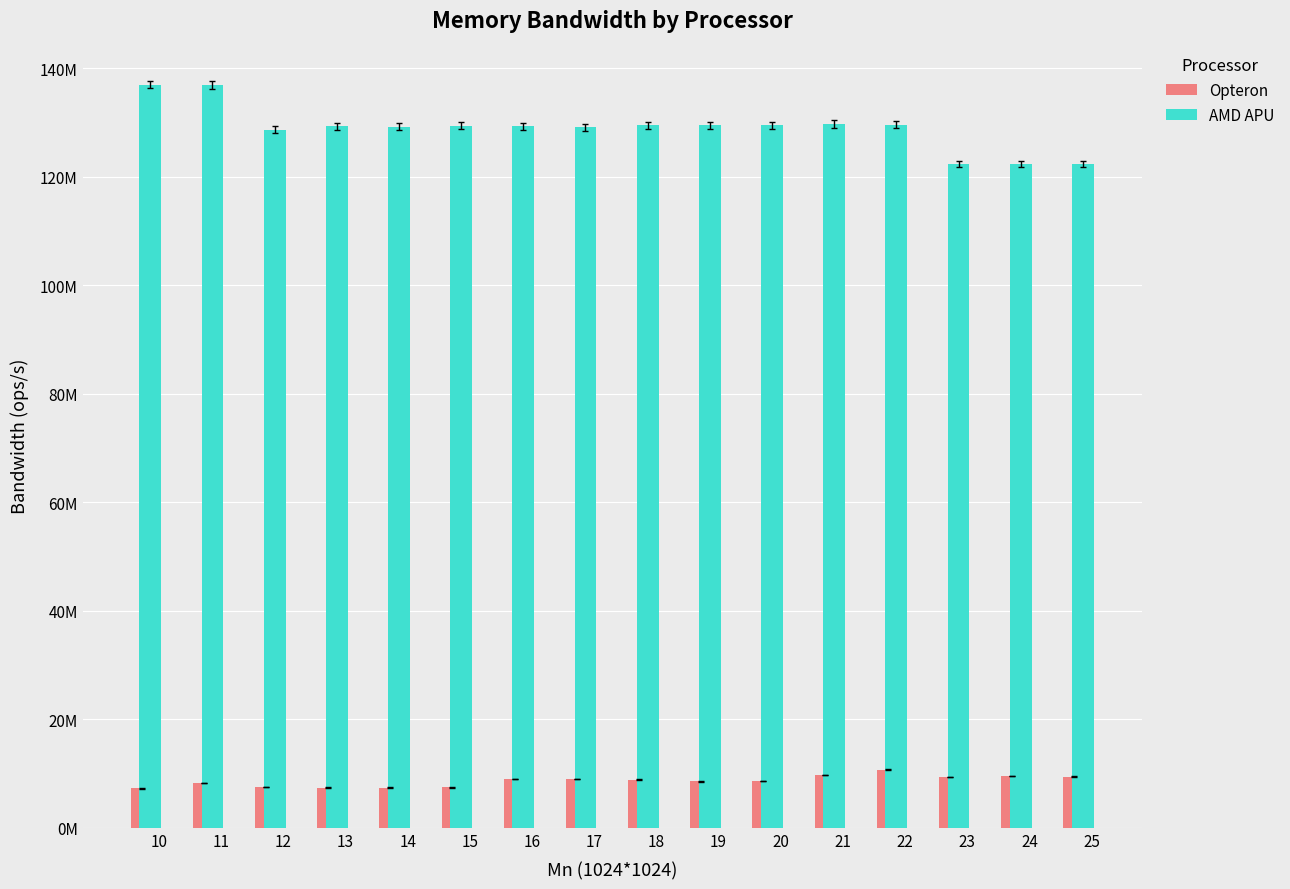

Are the bars horizontal?

No